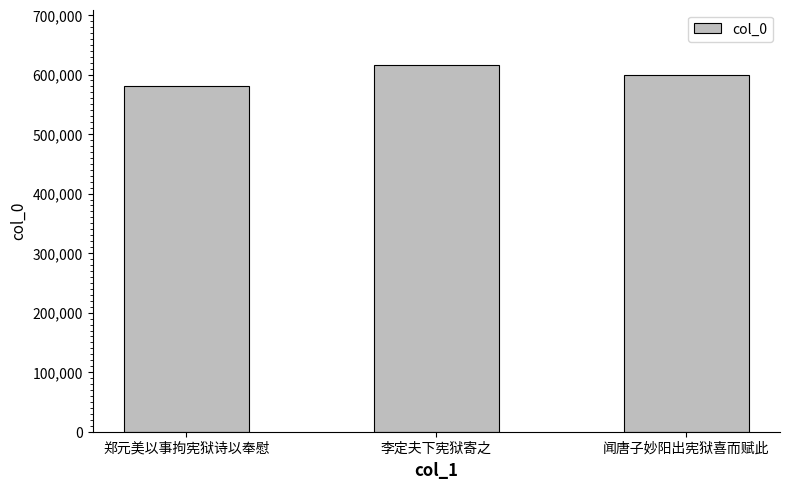

Reading left to right, list all the values displayed in this chart.

581383	616533	599803